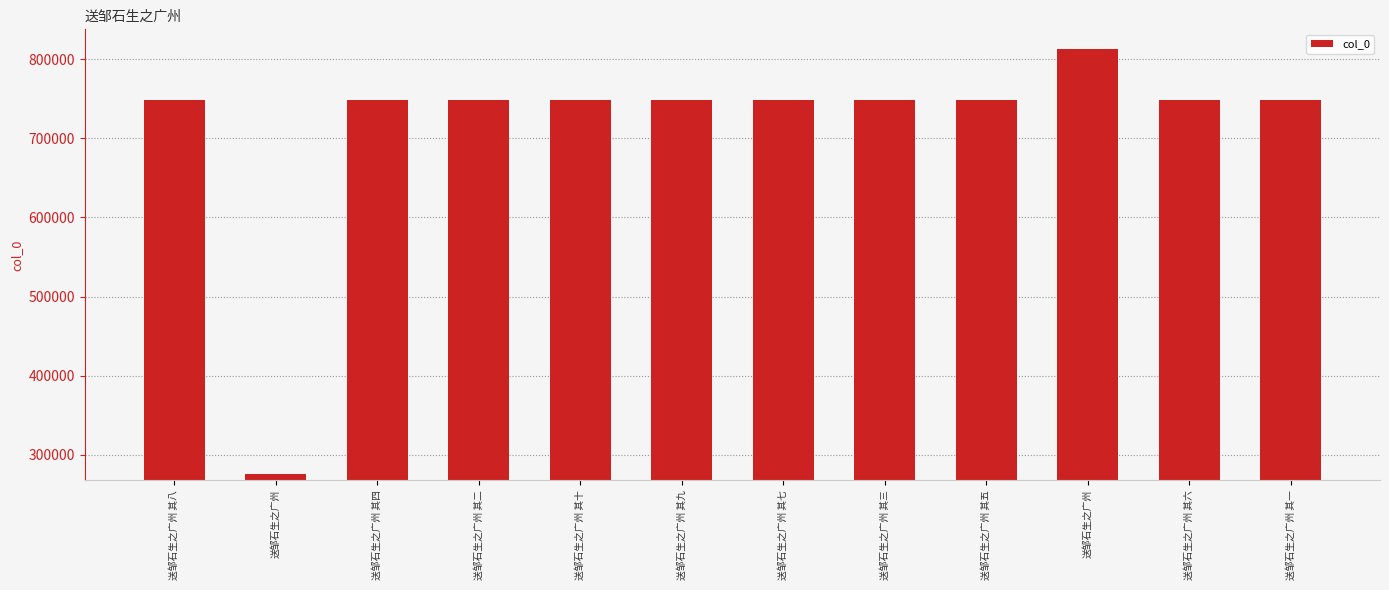

How many bars are there in total?

12